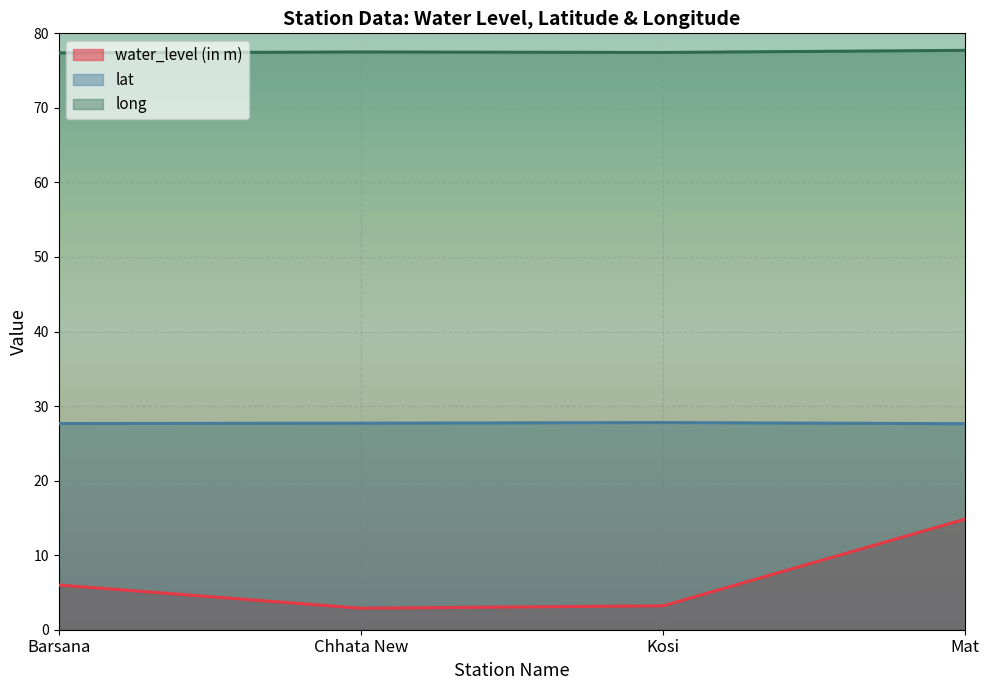

True or false: long and water_level (in m) cross at least once.

False